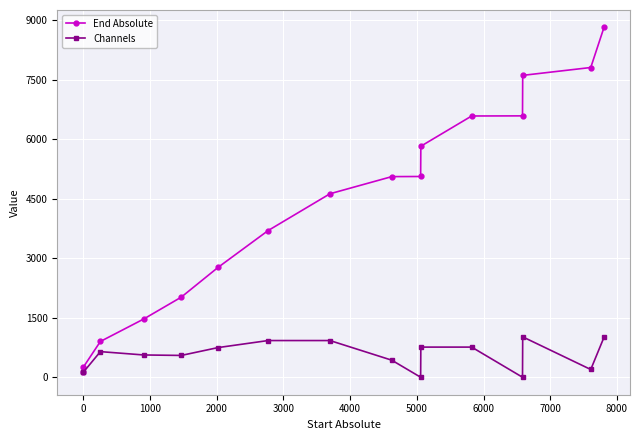

Which series has the largest total across all categories?

End Absolute